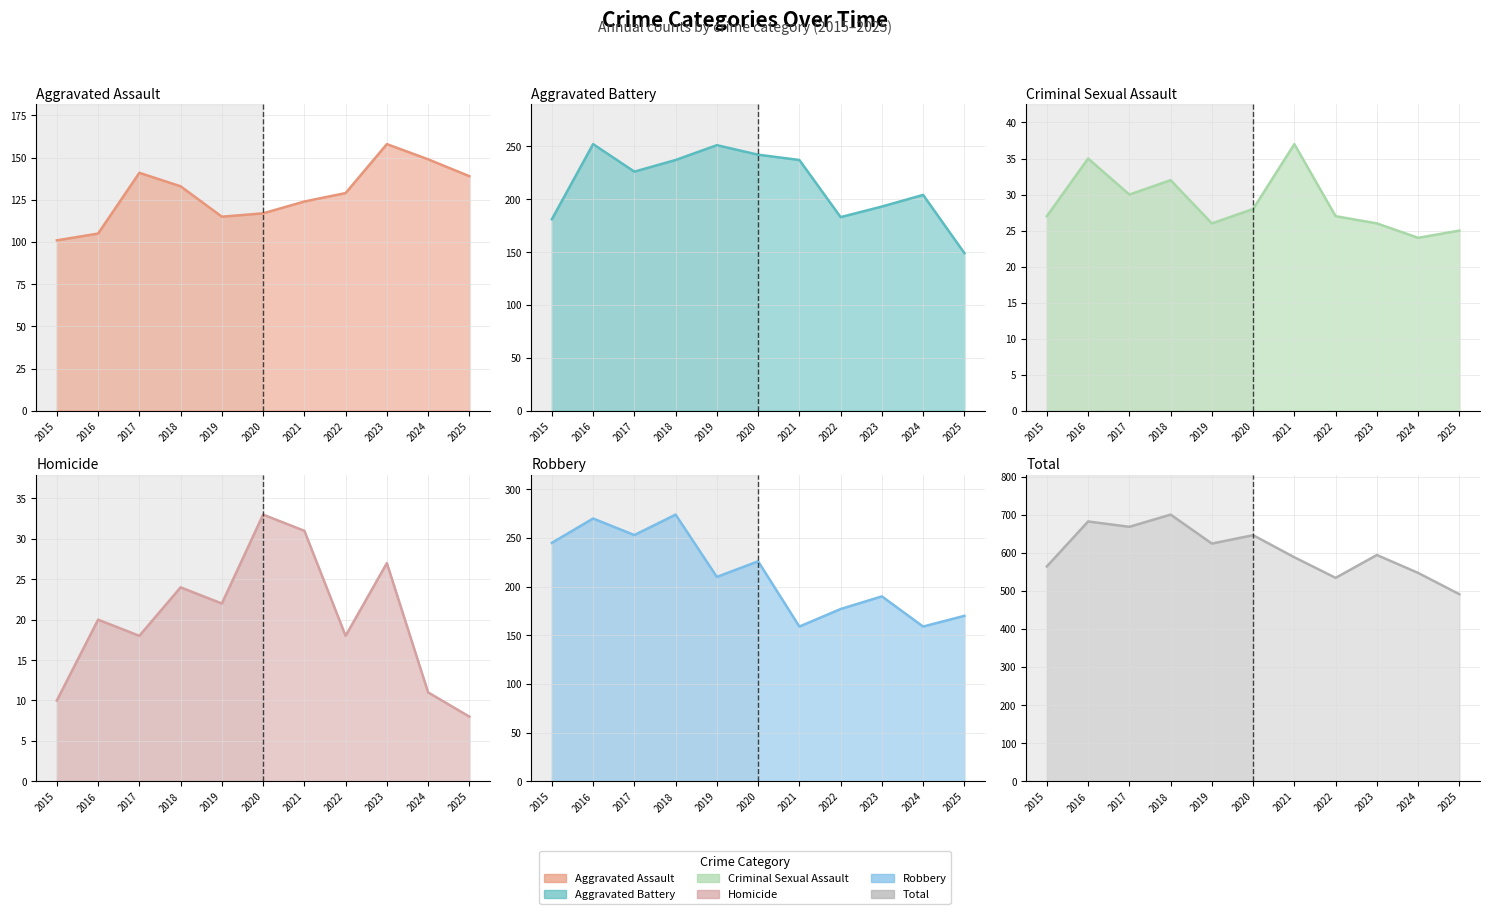

Rank the categories by Aggravated Battery value from highest to lowest.

2016, 2019, 2020, 2018, 2021, 2017, 2024, 2023, 2022, 2015, 2025